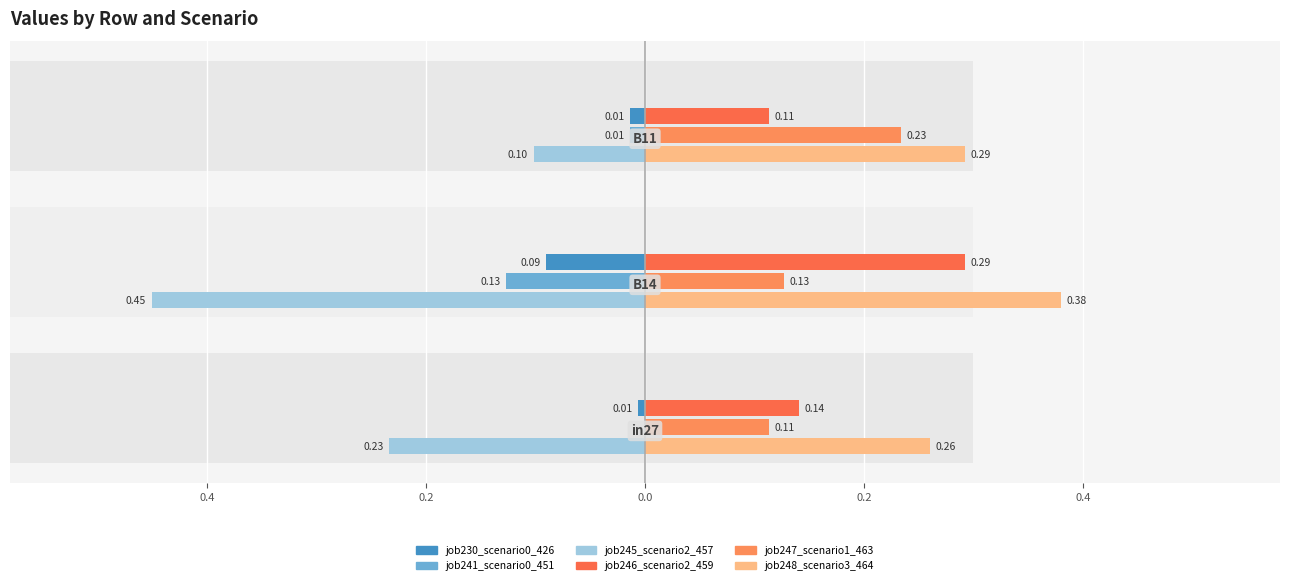

List the series in order of their peak value, highest first.

job248_scenario3_464, job246_scenario2_459, job247_scenario1_463, job241_scenario0_451, job230_scenario0_426, job245_scenario2_457